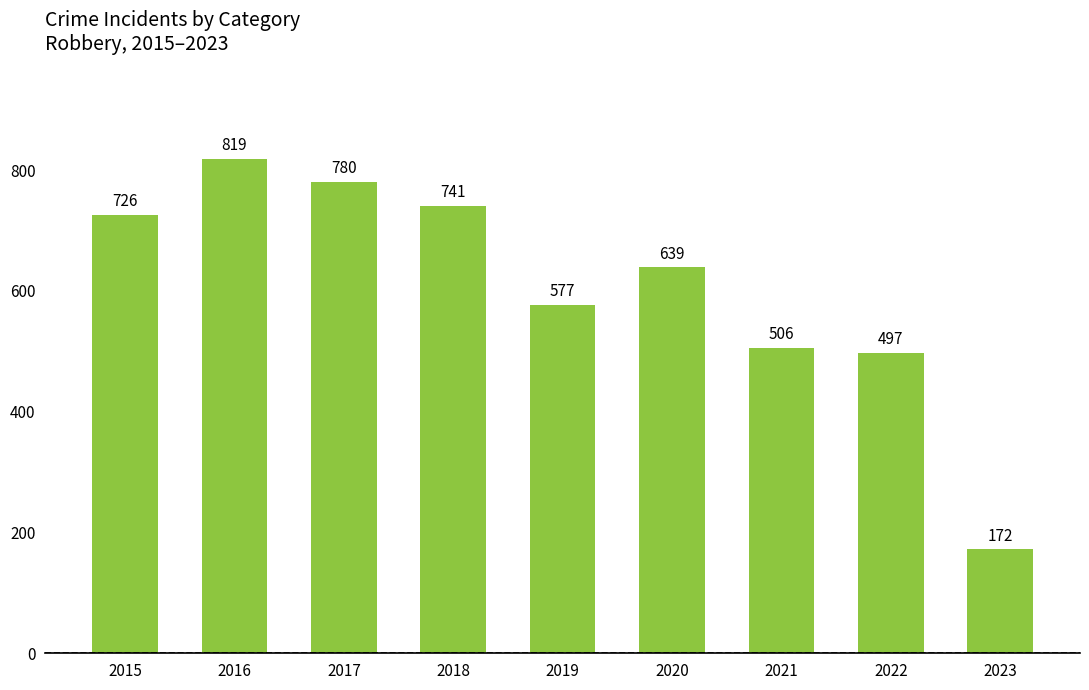

What is the minimum value shown in the chart?

172